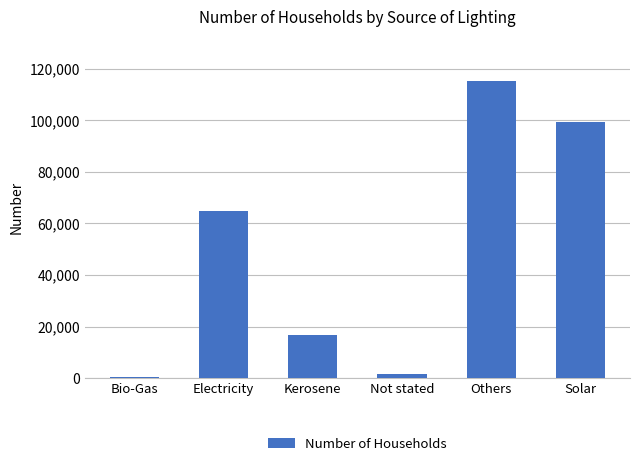

Reading left to right, transcribe all the data shown in this chart.

414	64850	16552	1764	115099	99495